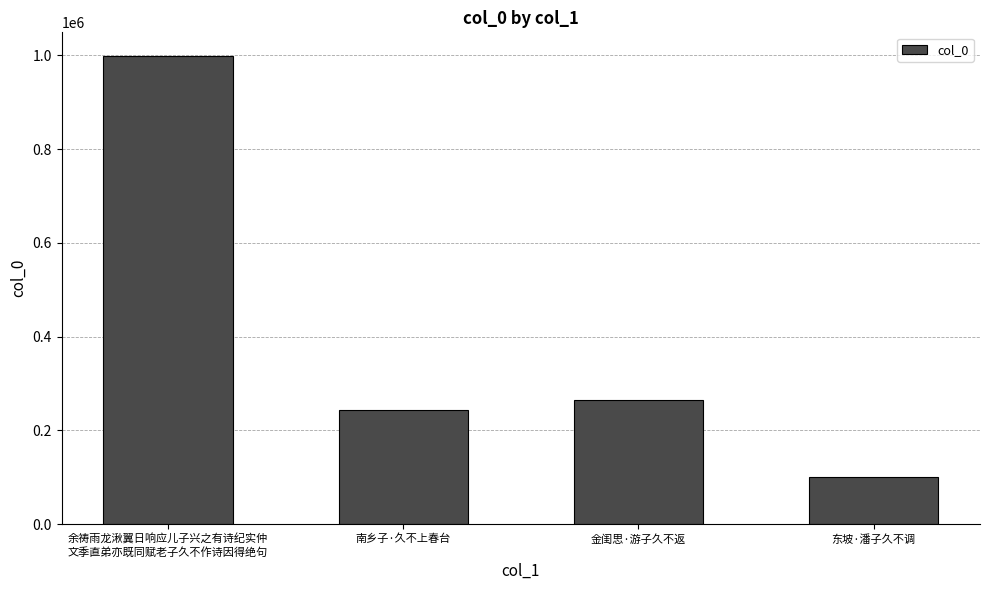

Is it true that the value at 南乡子·久不上春台 is 137176?

False